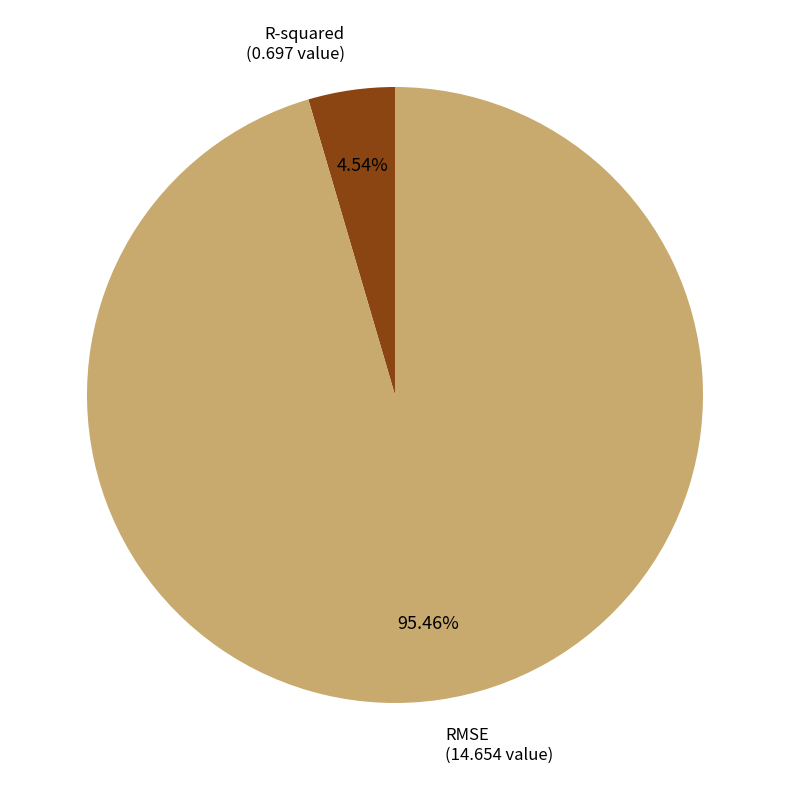

Which slice is the smallest?

R-squared